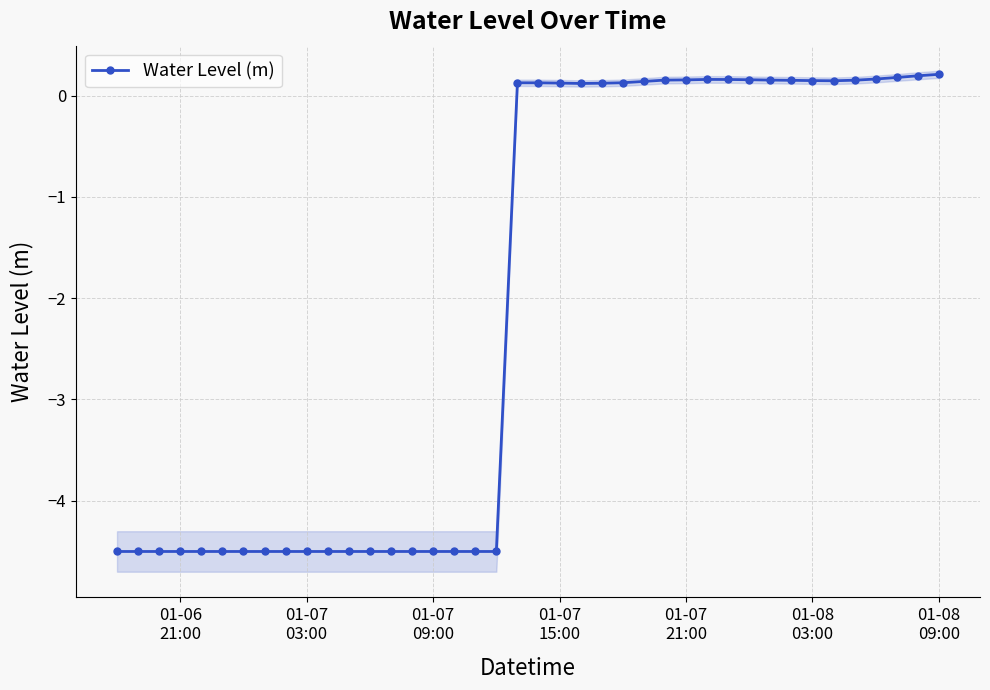

What is the greatest value displayed?

0.2